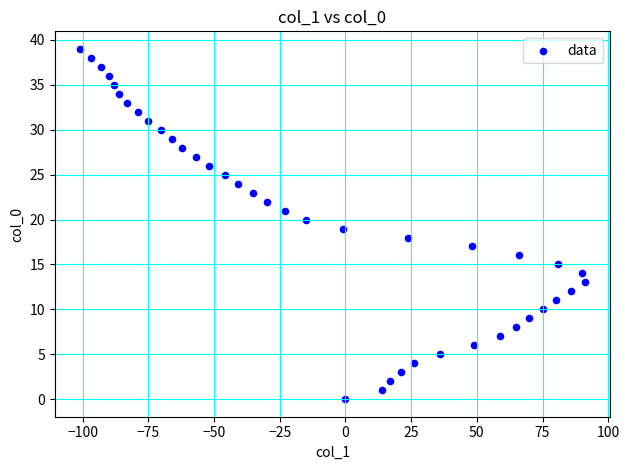

What is the range of X values (max minus min)?

192